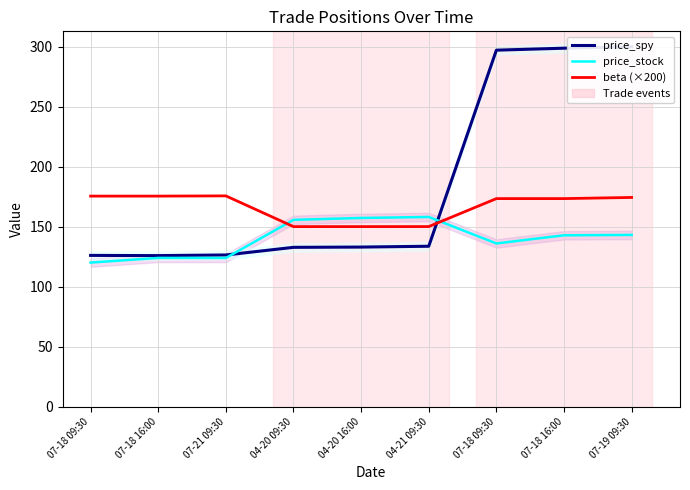

In price_stock, how many points are higher than both neighbors (excluding endpoints)?

2